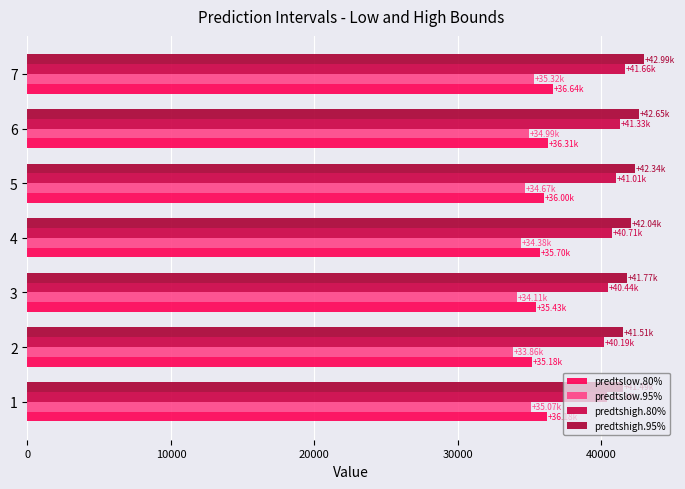

How many data points does each series have?

7